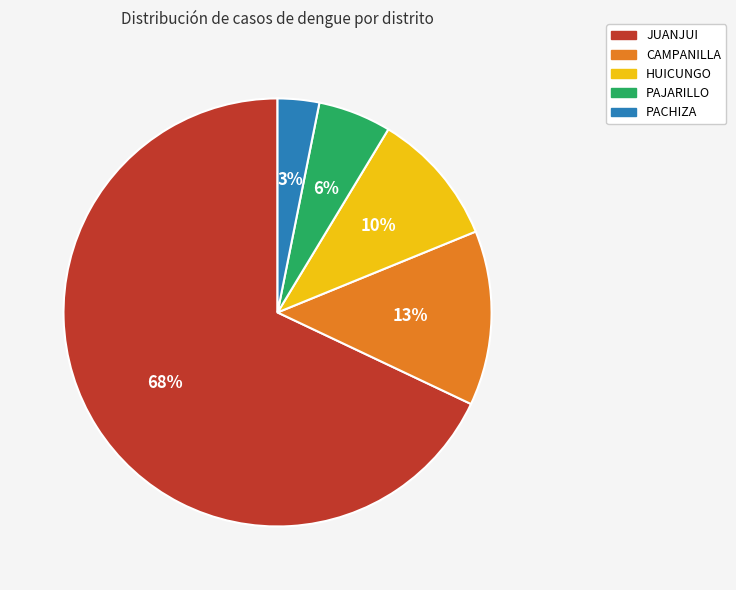

Which has a higher value, HUICUNGO or PAJARILLO?

HUICUNGO